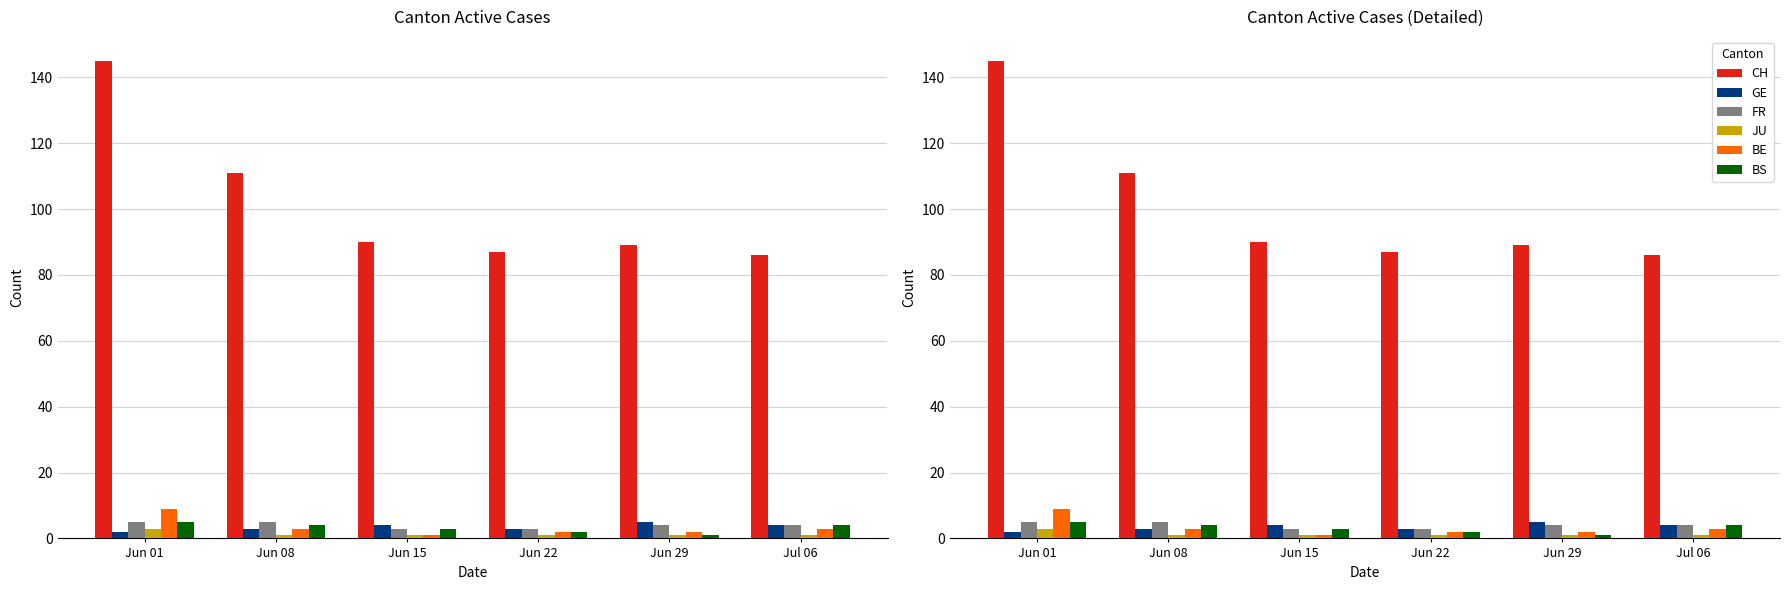

Are the bars horizontal?

No